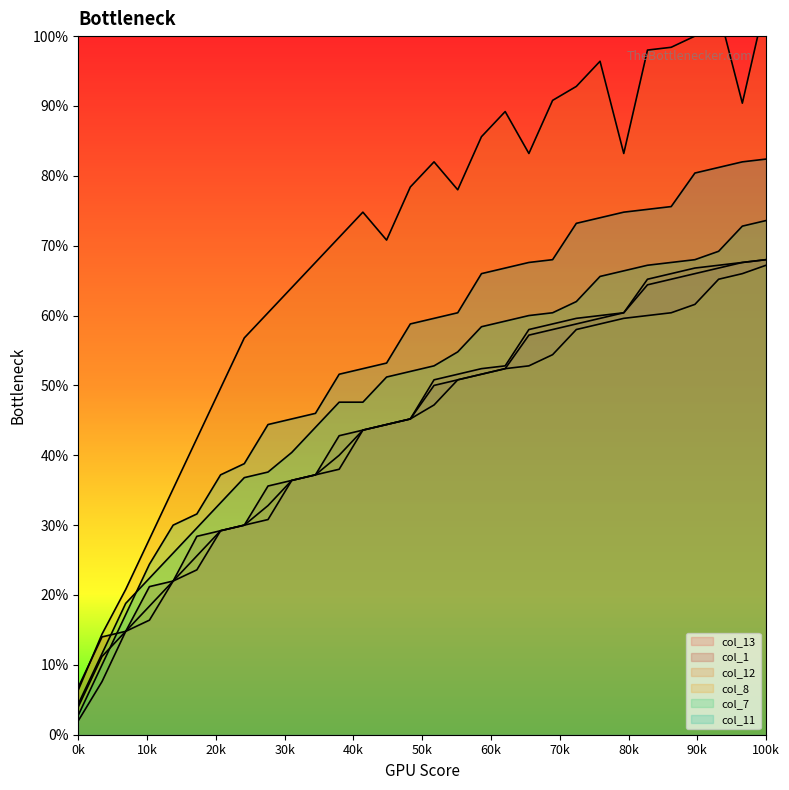

True or false: col_7 and col_13 intersect in this chart.

False